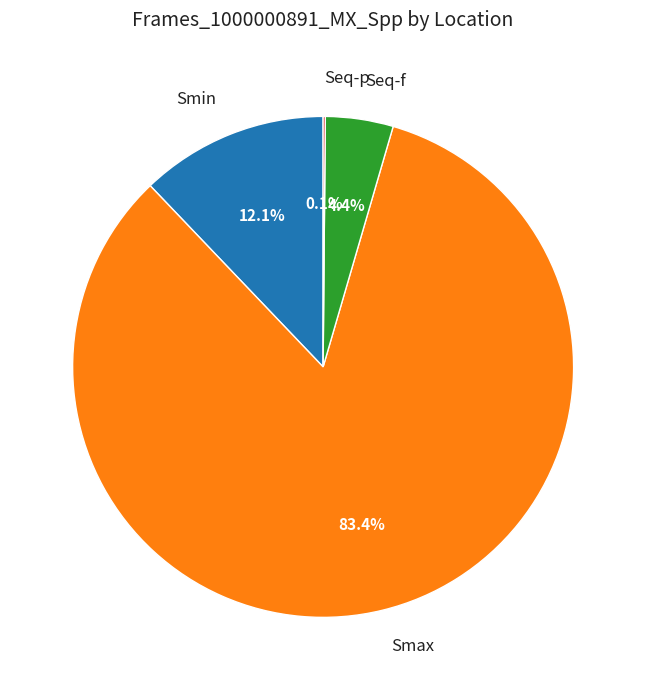

Which category has the biggest portion of the pie?

Smax